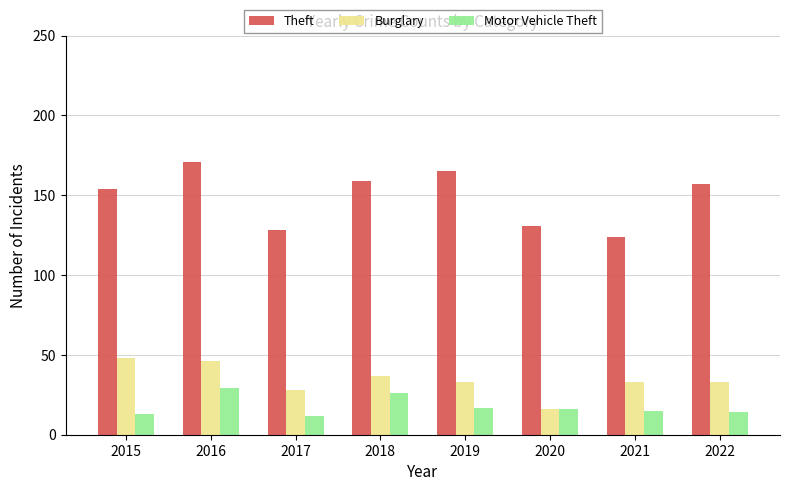

List the series in order of their peak value, lowest first.

Motor Vehicle Theft, Burglary, Theft